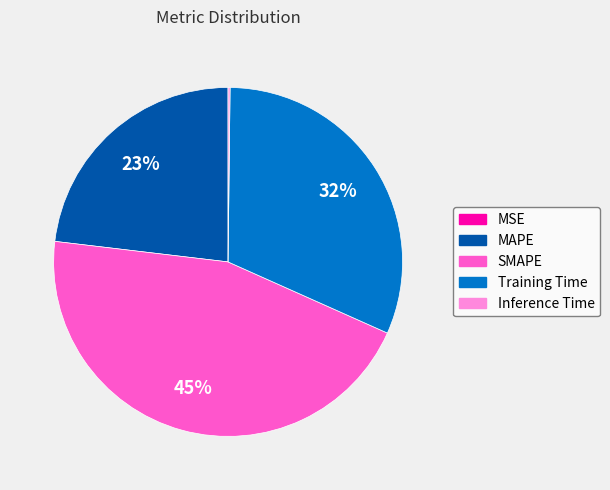

What percentage is the Training Time slice, to the nearest percent?

32%